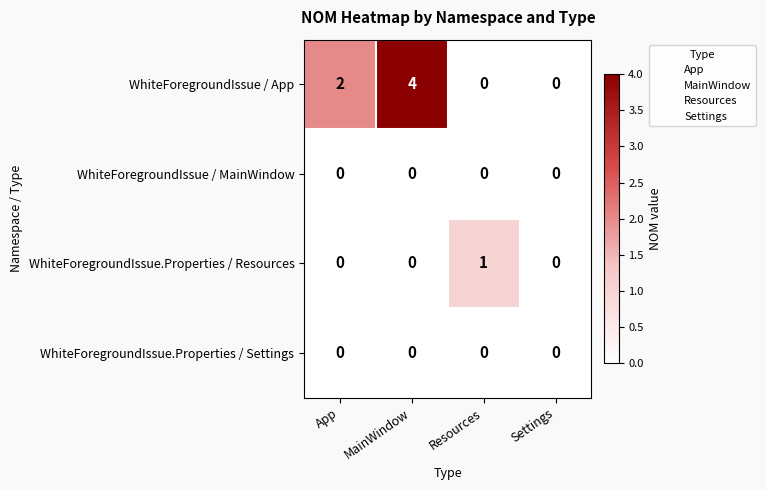

Which series has the largest range (max minus min)?

WhiteForegroundIssue / App